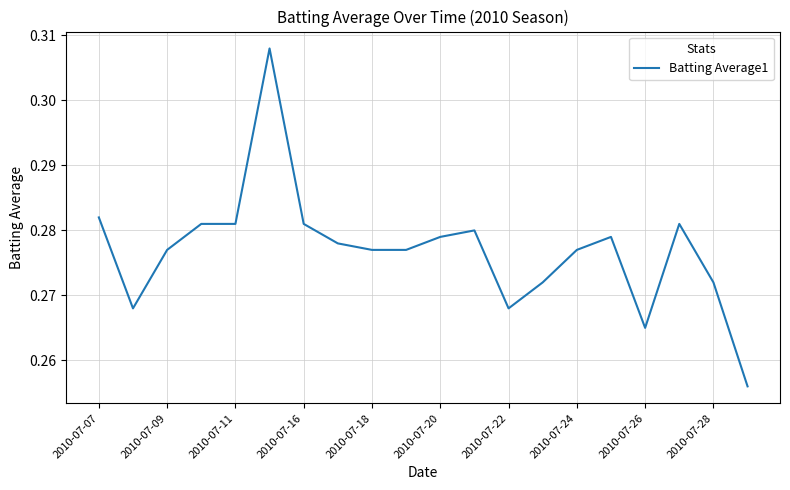

Reading left to right, list all the values displayed in this chart.

0.3	0.3	0.3	0.3	0.3	0.3	0.3	0.3	0.3	0.3	0.3	0.3	0.3	0.3	0.3	0.3	0.3	0.3	0.3	0.3